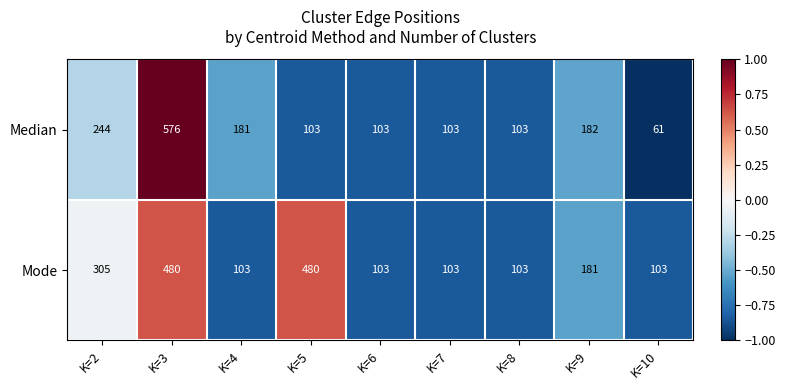

Rank the series by their maximum value, from highest to lowest.

Median, Mode